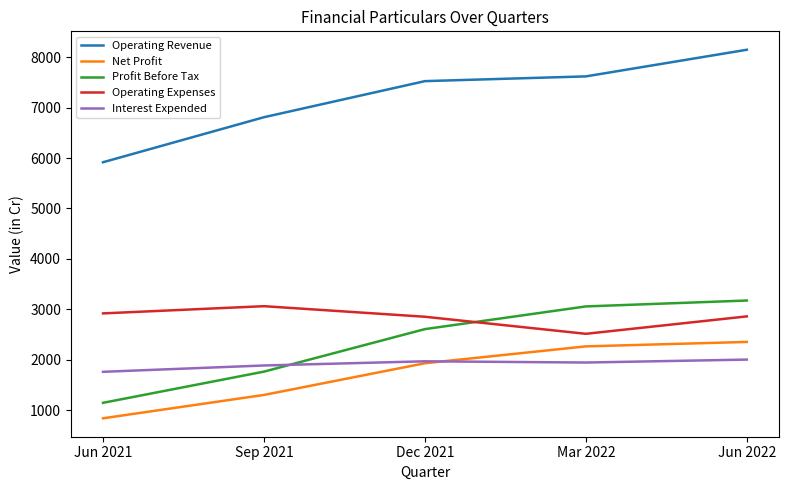

Between Jun 2021 and Jun 2022, which series saw the biggest shift?

Operating Revenue